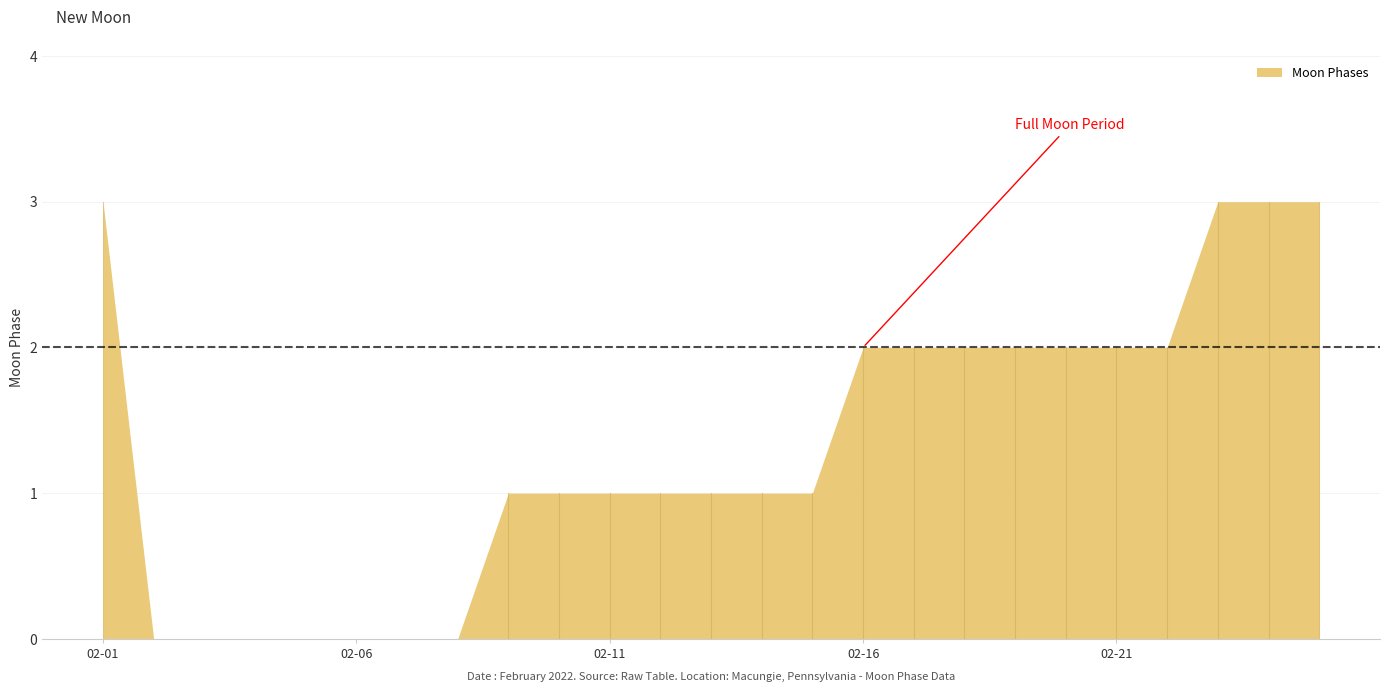

Where is the data nearest to the value 1?

2022-02-09